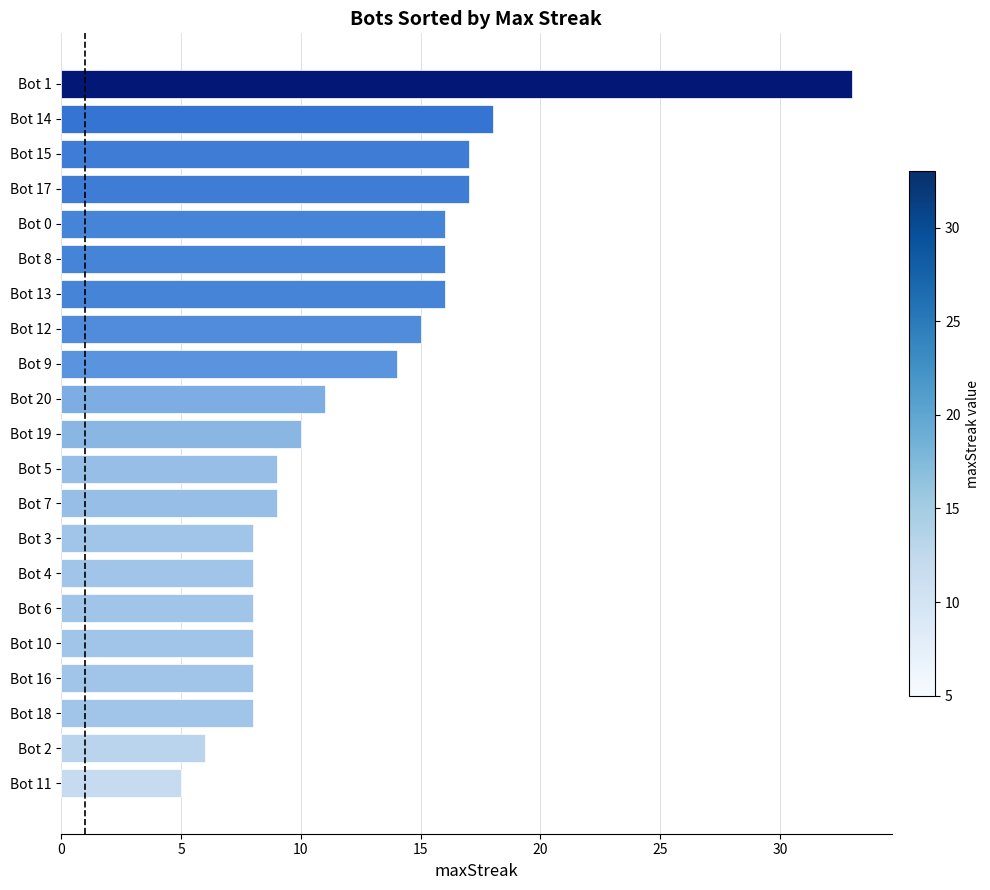

What is the smallest value displayed?

5